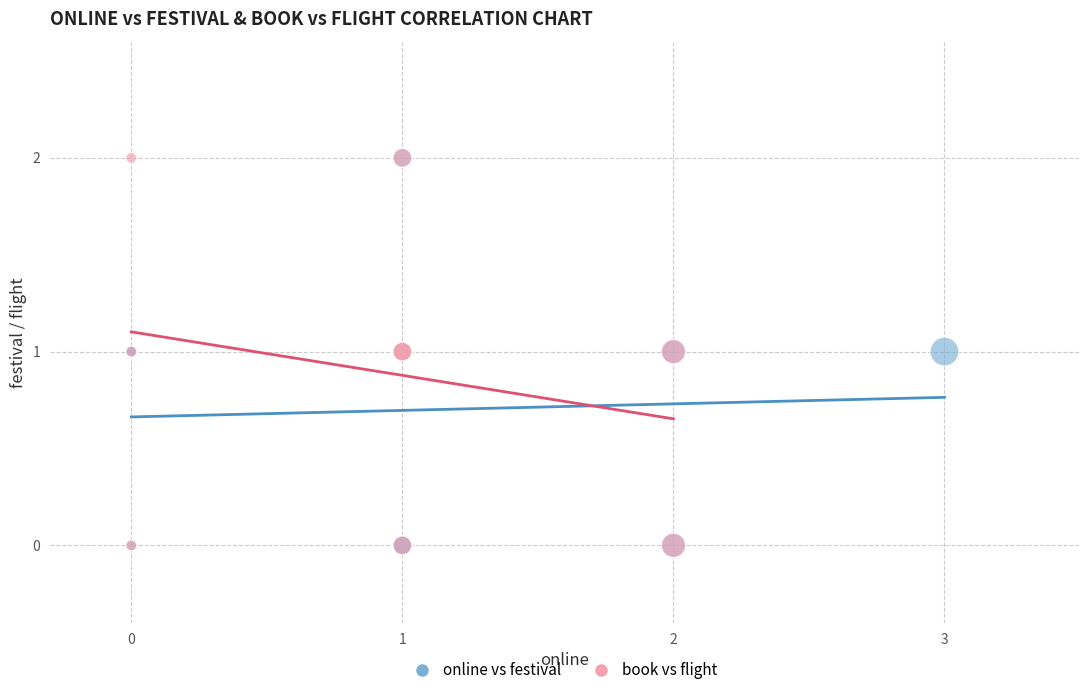

What are all the series names shown in the legend?

online vs festival, book vs flight